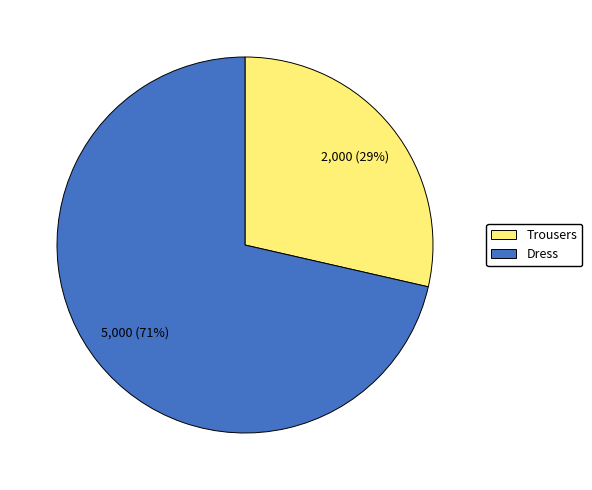

Is it true that Trousers is 39% of the pie?

False